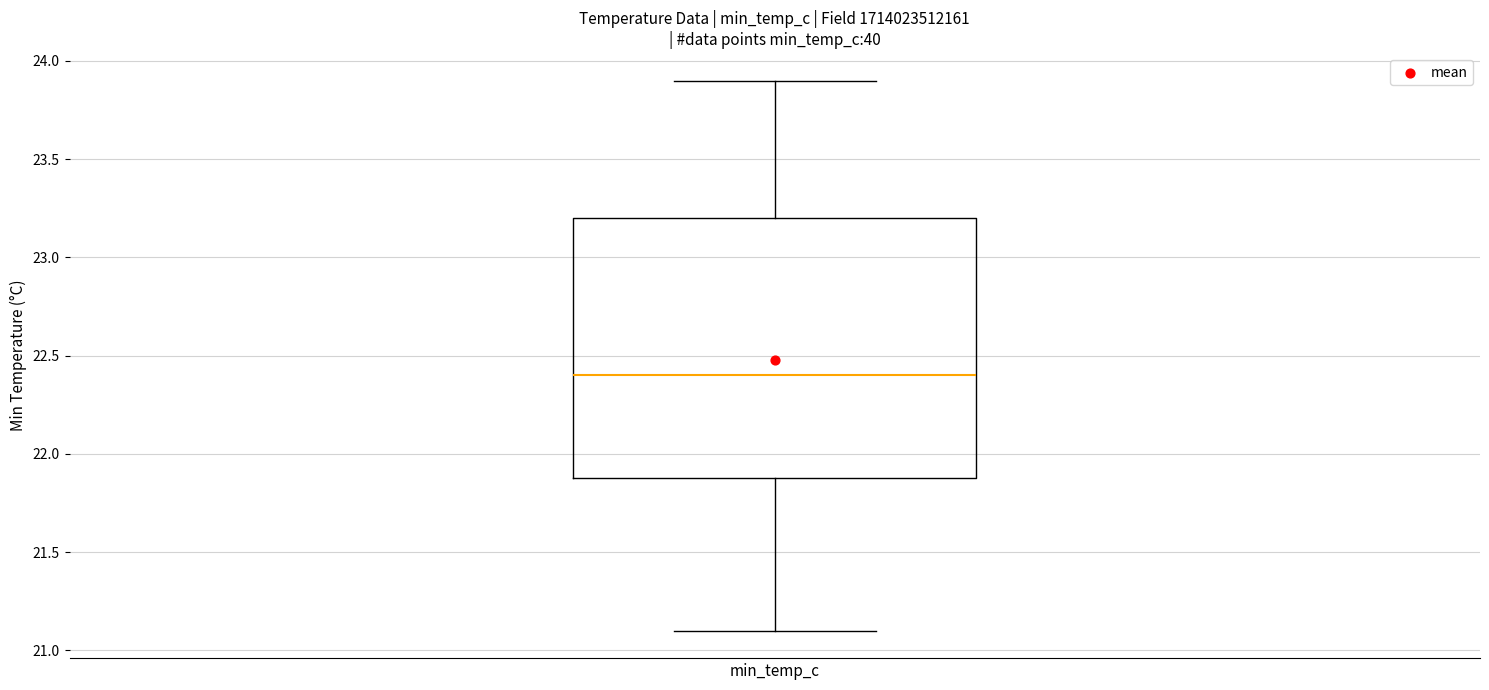

Transcribe this box plot: give where the median line is, the range the box spans, and where the two whiskers end, as read against the y-axis. The values are not printed on the chart, so give them approximately, as read against the axis.

median 22.4, box 21.9 to 23.2, whiskers 21.1 to 23.9